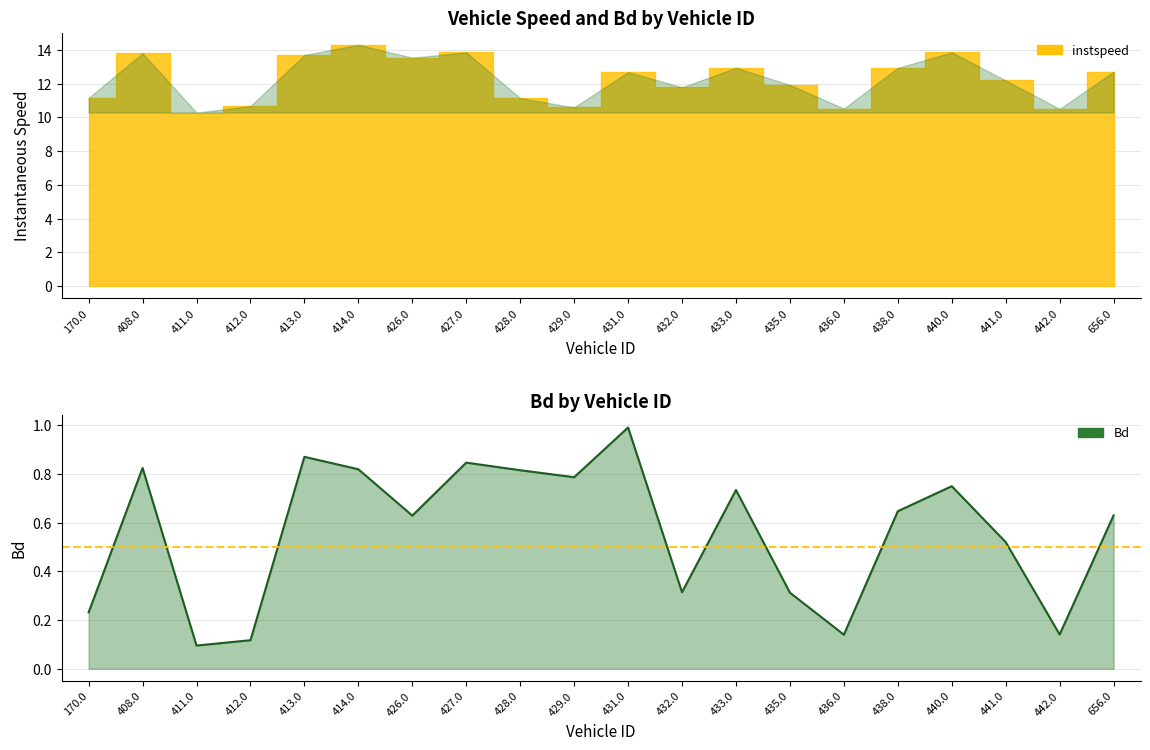

The value at 436.0 is 0.1. True or false?

False